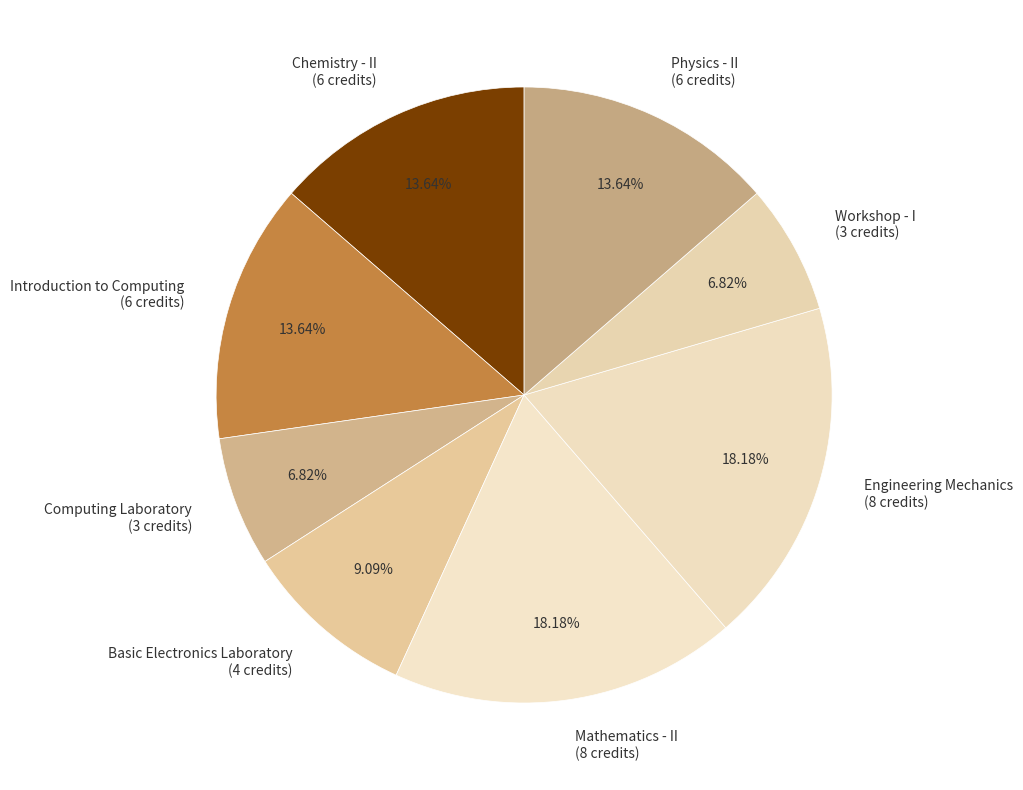

The Mathematics - II slice represents 18% of the pie. True or false?

True